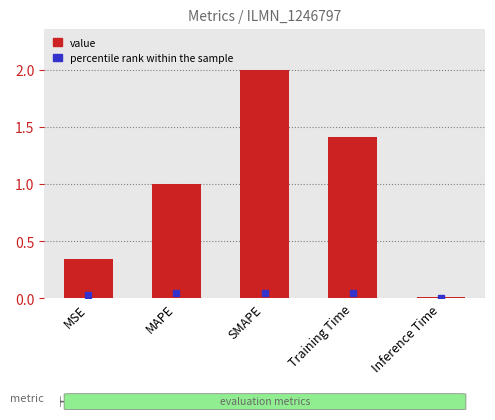

What is the change in value from SMAPE to Training Time?

-0.6